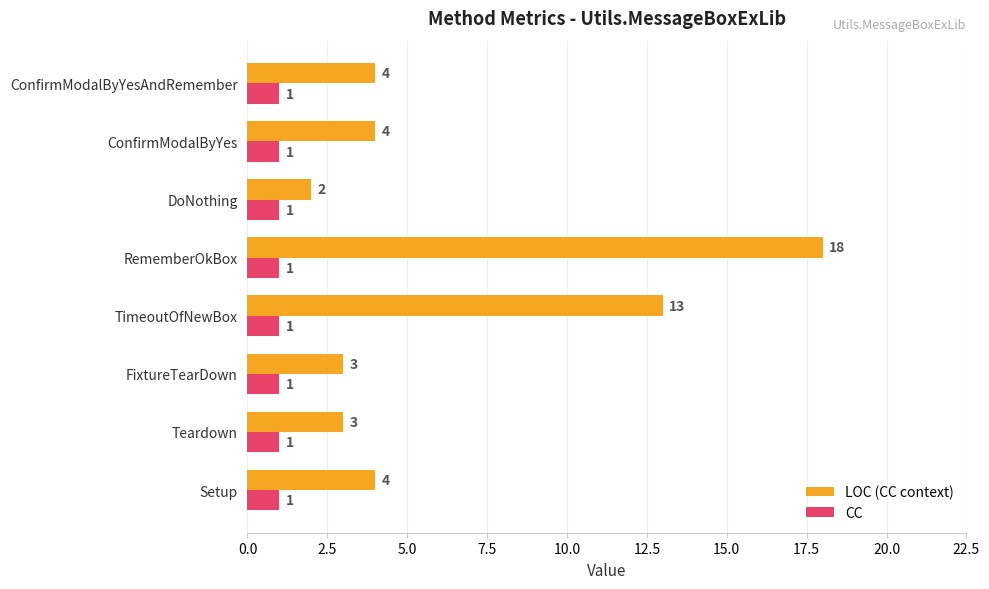

Which series has the largest range (max minus min)?

LOC (CC context)